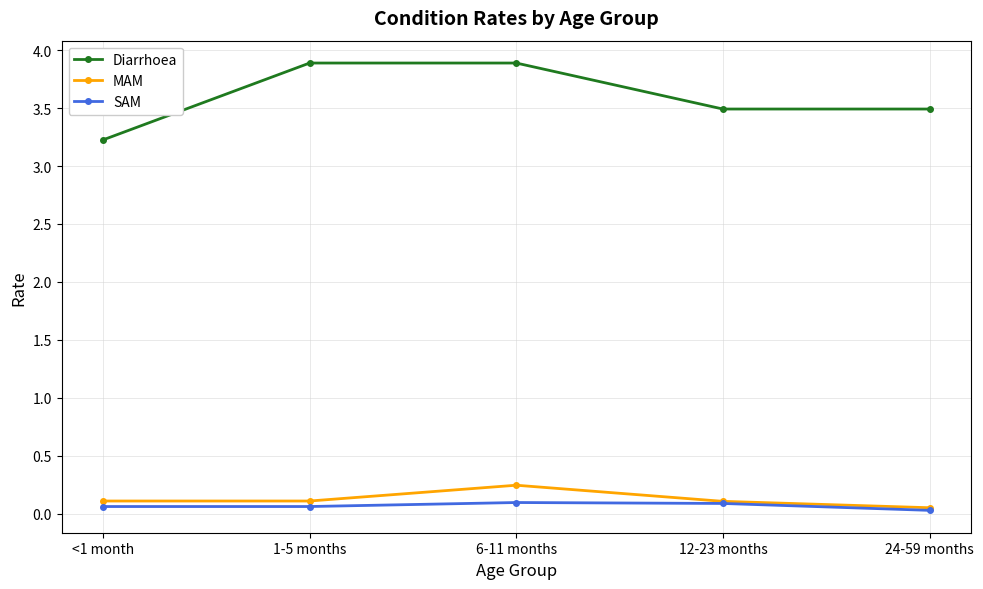

Is the value of MAM at 6-11 months greater than the value of SAM at 24-59 months?

Yes